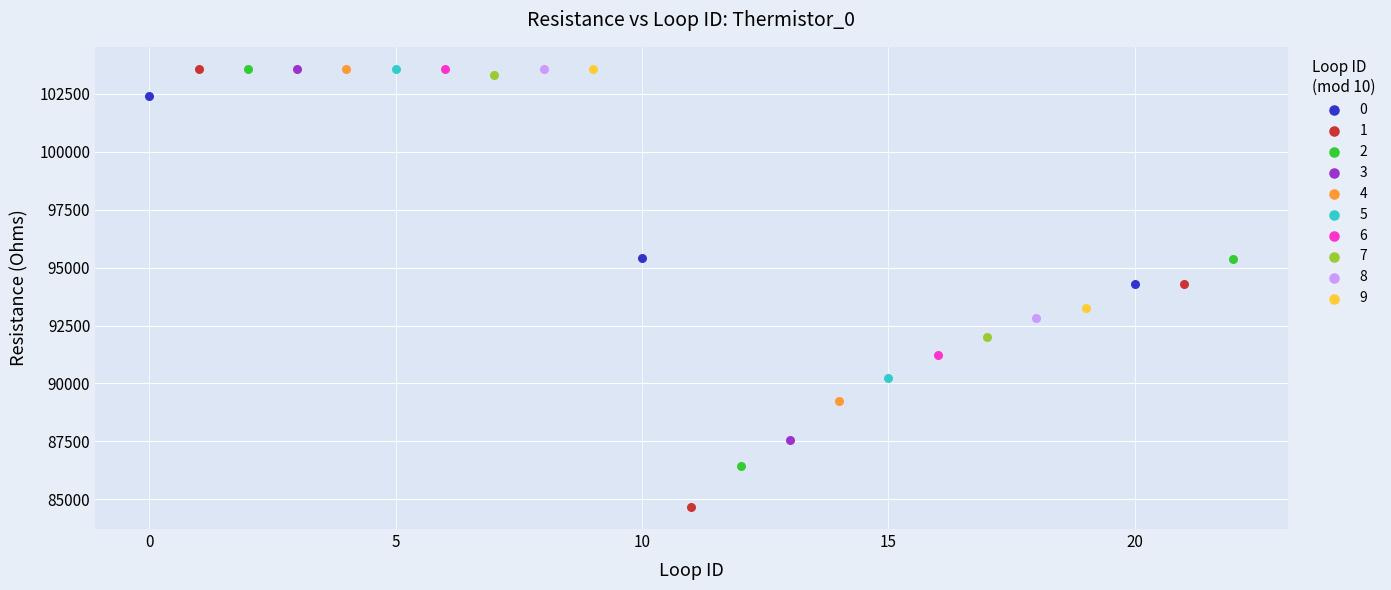

What are all the series names shown in the legend?

0, 1, 2, 3, 4, 5, 6, 7, 8, 9